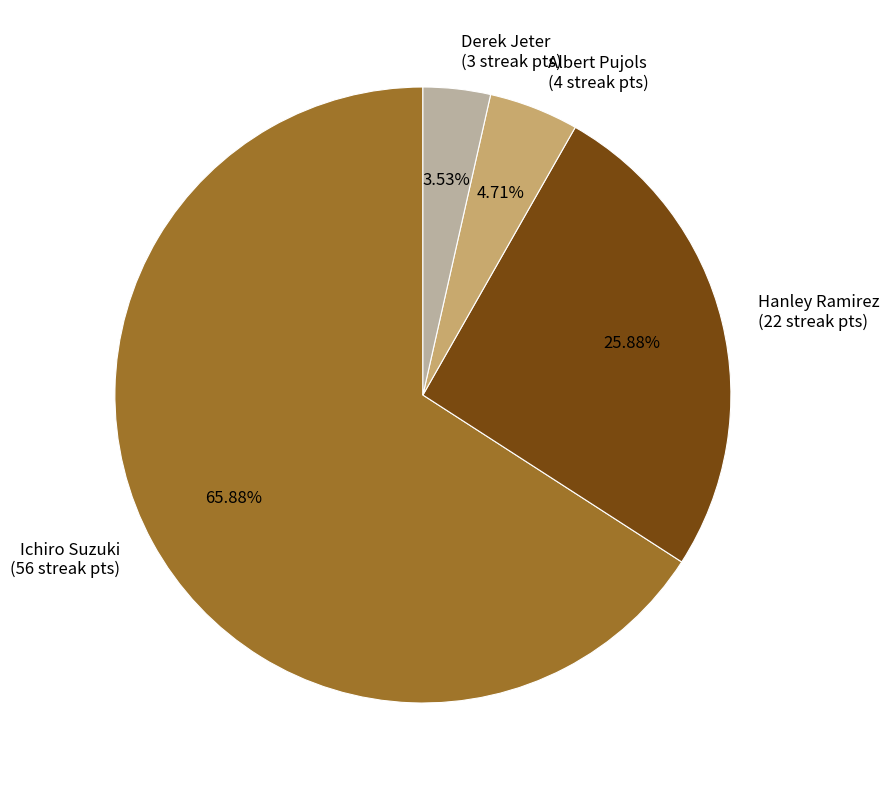

How many segments does this pie chart have?

4